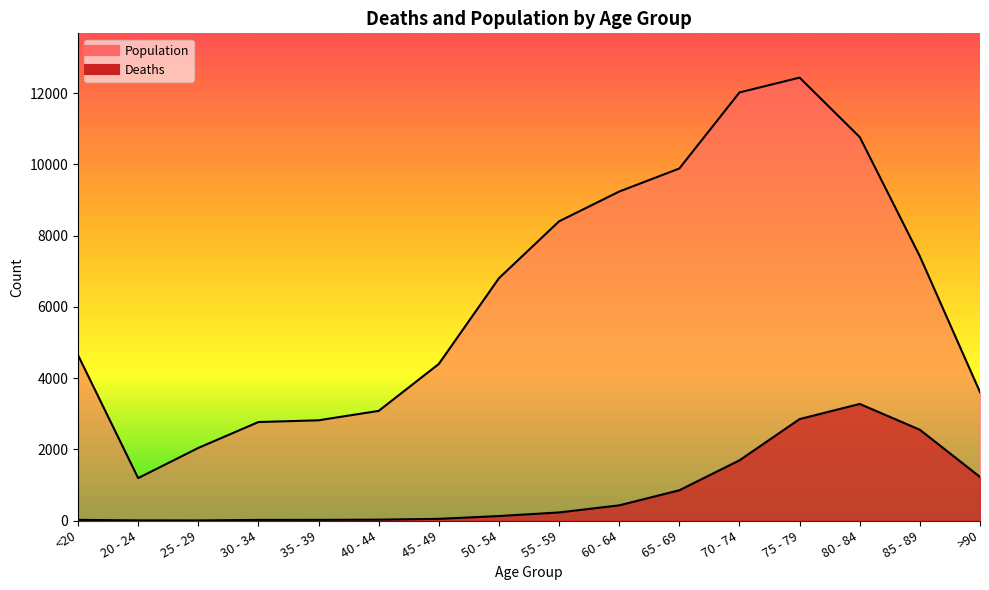

True or false: Deaths and Population intersect in this chart.

False